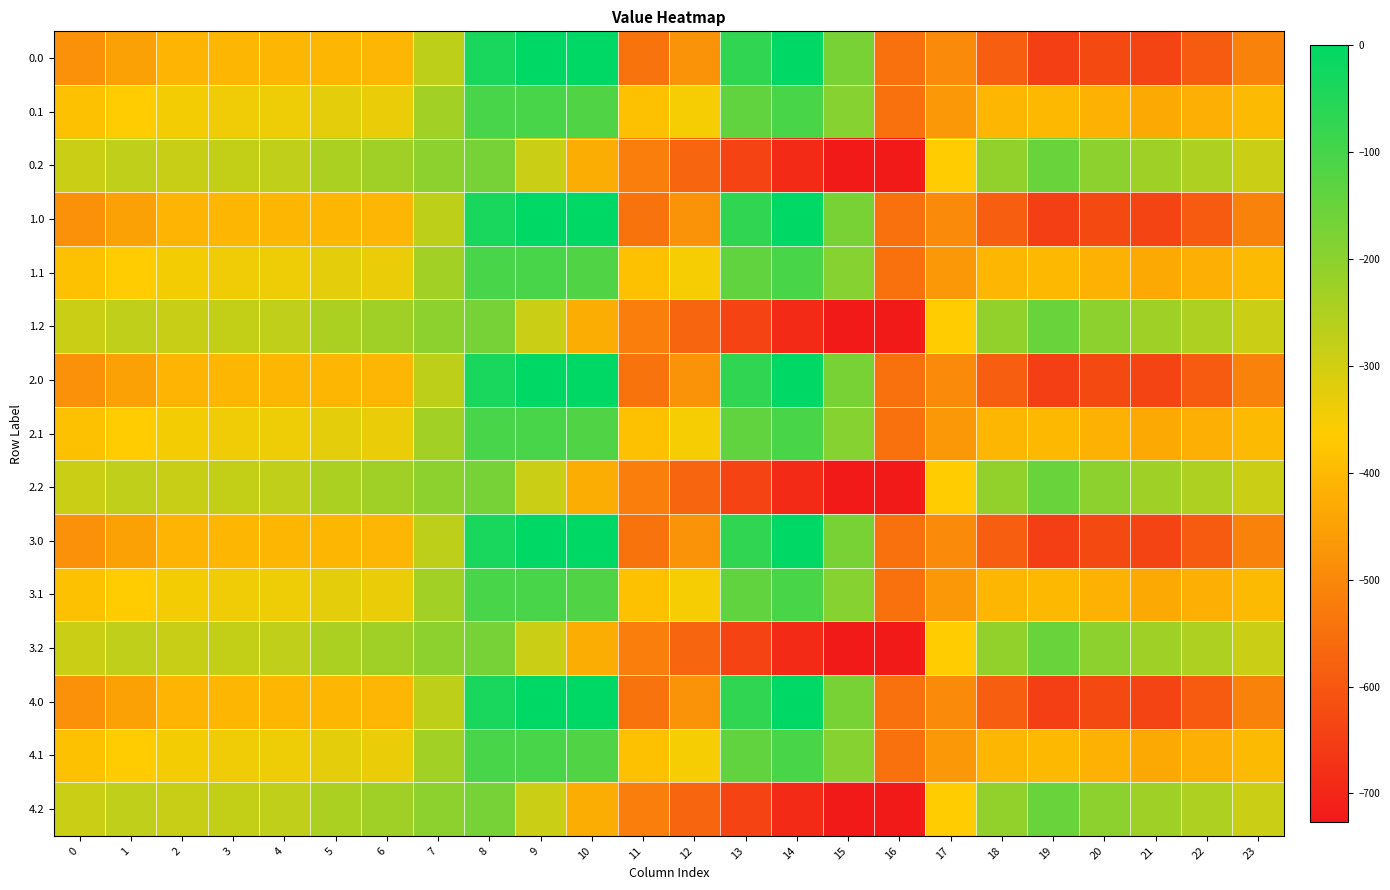

Reading left to right, list all the values displayed in this chart.

0.0: 0=-482.0	1=-449.5	2=-410.3	3=-404.4	4=-404.9	5=-403.8	6=-408.0	7=-270.7	8=-35.0	9=0.0	10=0.0	11=-544.3	12=-477.2	13=-70.2	14=-0.3	15=-172.8	16=-545.4	17=-494.8	18=-586.7	19=-649.2	20=-629.9	21=-638.4	22=-592.3	23=-511.3
0.1: 0=-384.6	1=-361.1	2=-347.9	3=-342.7	4=-339.6	5=-325.7	6=-332.2	7=-234.9	8=-102.3	9=-104.8	10=-114.0	11=-384.7	12=-350.8	13=-141.2	14=-105.5	15=-190.4	16=-547.3	17=-466.6	18=-405.4	19=-400.2	20=-414.5	21=-432.4	22=-419.9	23=-399.4
0.2: 0=-287.1	1=-272.7	2=-285.5	3=-281.0	4=-274.4	5=-245.0	6=-228.8	7=-199.0	8=-169.5	9=-288.5	10=-423.5	11=-520.6	12=-571.2	13=-640.4	14=-687.4	15=-725.8	16=-726.6	17=-362.4	18=-210.0	19=-151.0	20=-199.2	21=-226.4	22=-247.4	23=-287.5
1.0: 0=-482.0	1=-449.5	2=-410.3	3=-404.4	4=-404.9	5=-403.8	6=-408.0	7=-270.7	8=-35.0	9=0.0	10=0.0	11=-544.3	12=-477.2	13=-70.2	14=-0.3	15=-172.8	16=-545.4	17=-494.8	18=-586.7	19=-649.2	20=-629.9	21=-638.4	22=-592.3	23=-511.3
1.1: 0=-384.6	1=-361.1	2=-347.9	3=-342.7	4=-339.6	5=-325.7	6=-332.2	7=-234.9	8=-102.3	9=-104.8	10=-114.0	11=-384.7	12=-350.8	13=-141.2	14=-105.5	15=-190.4	16=-547.3	17=-466.6	18=-405.4	19=-400.2	20=-414.5	21=-432.4	22=-419.9	23=-399.4
1.2: 0=-287.1	1=-272.7	2=-285.5	3=-281.0	4=-274.4	5=-245.0	6=-228.8	7=-199.0	8=-169.5	9=-288.5	10=-423.5	11=-520.6	12=-571.2	13=-640.4	14=-687.4	15=-725.8	16=-726.6	17=-362.4	18=-210.0	19=-151.0	20=-199.2	21=-226.4	22=-247.4	23=-287.5
2.0: 0=-482.0	1=-449.5	2=-410.3	3=-404.4	4=-404.9	5=-403.8	6=-408.0	7=-270.7	8=-35.0	9=0.0	10=0.0	11=-544.3	12=-477.2	13=-70.2	14=-0.3	15=-172.8	16=-545.4	17=-494.8	18=-586.7	19=-649.2	20=-629.9	21=-638.4	22=-592.3	23=-511.3
2.1: 0=-384.6	1=-361.1	2=-347.9	3=-342.7	4=-339.6	5=-325.7	6=-332.2	7=-234.9	8=-102.3	9=-104.8	10=-114.0	11=-384.7	12=-350.8	13=-141.2	14=-105.5	15=-190.4	16=-547.3	17=-466.6	18=-405.4	19=-400.2	20=-414.5	21=-432.4	22=-419.9	23=-399.4
2.2: 0=-287.1	1=-272.7	2=-285.5	3=-281.0	4=-274.4	5=-245.0	6=-228.8	7=-199.0	8=-169.5	9=-288.5	10=-423.5	11=-520.6	12=-571.2	13=-640.4	14=-687.4	15=-725.8	16=-726.6	17=-362.4	18=-210.0	19=-151.0	20=-199.2	21=-226.4	22=-247.4	23=-287.5
3.0: 0=-482.0	1=-449.5	2=-410.3	3=-404.4	4=-404.9	5=-403.8	6=-408.0	7=-270.7	8=-35.0	9=0.0	10=0.0	11=-544.3	12=-477.2	13=-70.2	14=-0.3	15=-172.8	16=-545.4	17=-494.8	18=-586.7	19=-649.2	20=-629.9	21=-638.4	22=-592.3	23=-511.3
3.1: 0=-384.6	1=-361.1	2=-347.9	3=-342.7	4=-339.6	5=-325.7	6=-332.2	7=-234.9	8=-102.3	9=-104.8	10=-114.0	11=-384.7	12=-350.8	13=-141.2	14=-105.5	15=-190.4	16=-547.3	17=-466.6	18=-405.4	19=-400.2	20=-414.5	21=-432.4	22=-419.9	23=-399.4
3.2: 0=-287.1	1=-272.7	2=-285.5	3=-281.0	4=-274.4	5=-245.0	6=-228.8	7=-199.0	8=-169.5	9=-288.5	10=-423.5	11=-520.6	12=-571.2	13=-640.4	14=-687.4	15=-725.8	16=-726.6	17=-362.4	18=-210.0	19=-151.0	20=-199.2	21=-226.4	22=-247.4	23=-287.5
4.0: 0=-482.0	1=-449.5	2=-410.3	3=-404.4	4=-404.9	5=-403.8	6=-408.0	7=-270.7	8=-35.0	9=0.0	10=0.0	11=-544.3	12=-477.2	13=-70.2	14=-0.3	15=-172.8	16=-545.4	17=-494.8	18=-586.7	19=-649.2	20=-629.9	21=-638.4	22=-592.3	23=-511.3
4.1: 0=-384.6	1=-361.1	2=-347.9	3=-342.7	4=-339.6	5=-325.7	6=-332.2	7=-234.9	8=-102.3	9=-104.8	10=-114.0	11=-384.7	12=-350.8	13=-141.2	14=-105.5	15=-190.4	16=-547.3	17=-466.6	18=-405.4	19=-400.2	20=-414.5	21=-432.4	22=-419.9	23=-399.4
4.2: 0=-287.1	1=-272.7	2=-285.5	3=-281.0	4=-274.4	5=-245.0	6=-228.8	7=-199.0	8=-169.5	9=-288.5	10=-423.5	11=-520.6	12=-571.2	13=-640.4	14=-687.4	15=-725.8	16=-726.6	17=-362.4	18=-210.0	19=-151.0	20=-199.2	21=-226.4	22=-247.4	23=-287.5